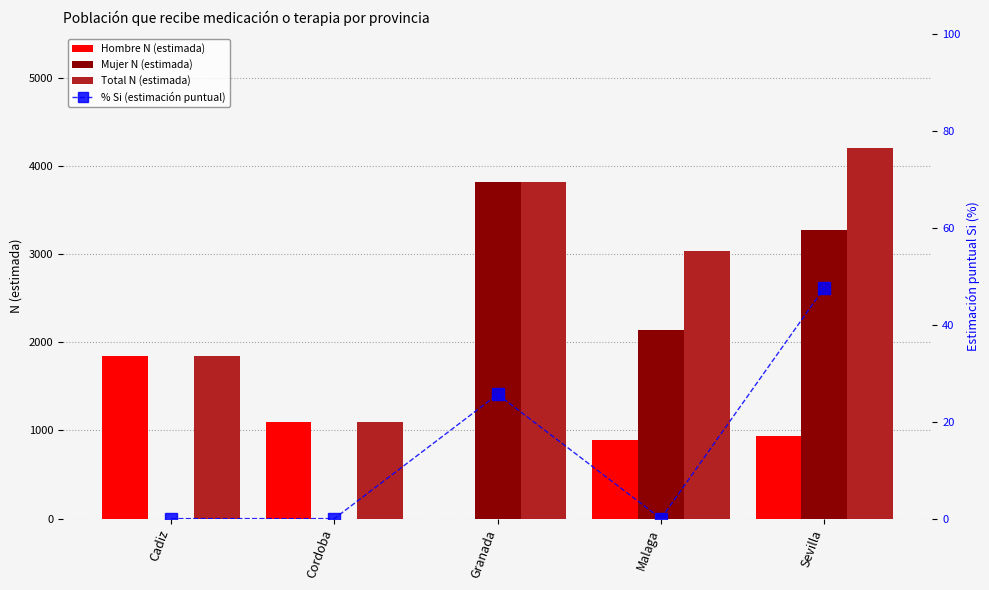

Between Cordoba and Granada, which series saw the biggest shift?

Mujer N (estimada)